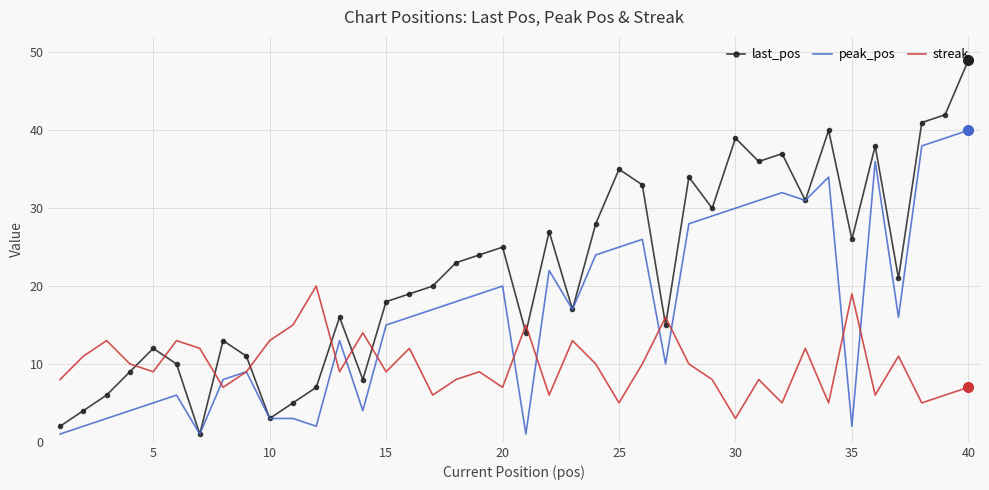

List the series in order of their peak value, highest first.

last_pos, peak_pos, streak